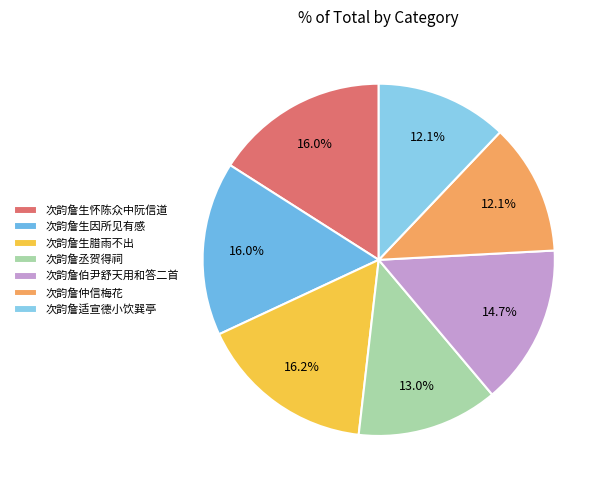

To the nearest percent, what is the combined percentage of 次韵詹伯尹舒天用和答二首 and 次韵詹适宣德小饮巽亭?

27%